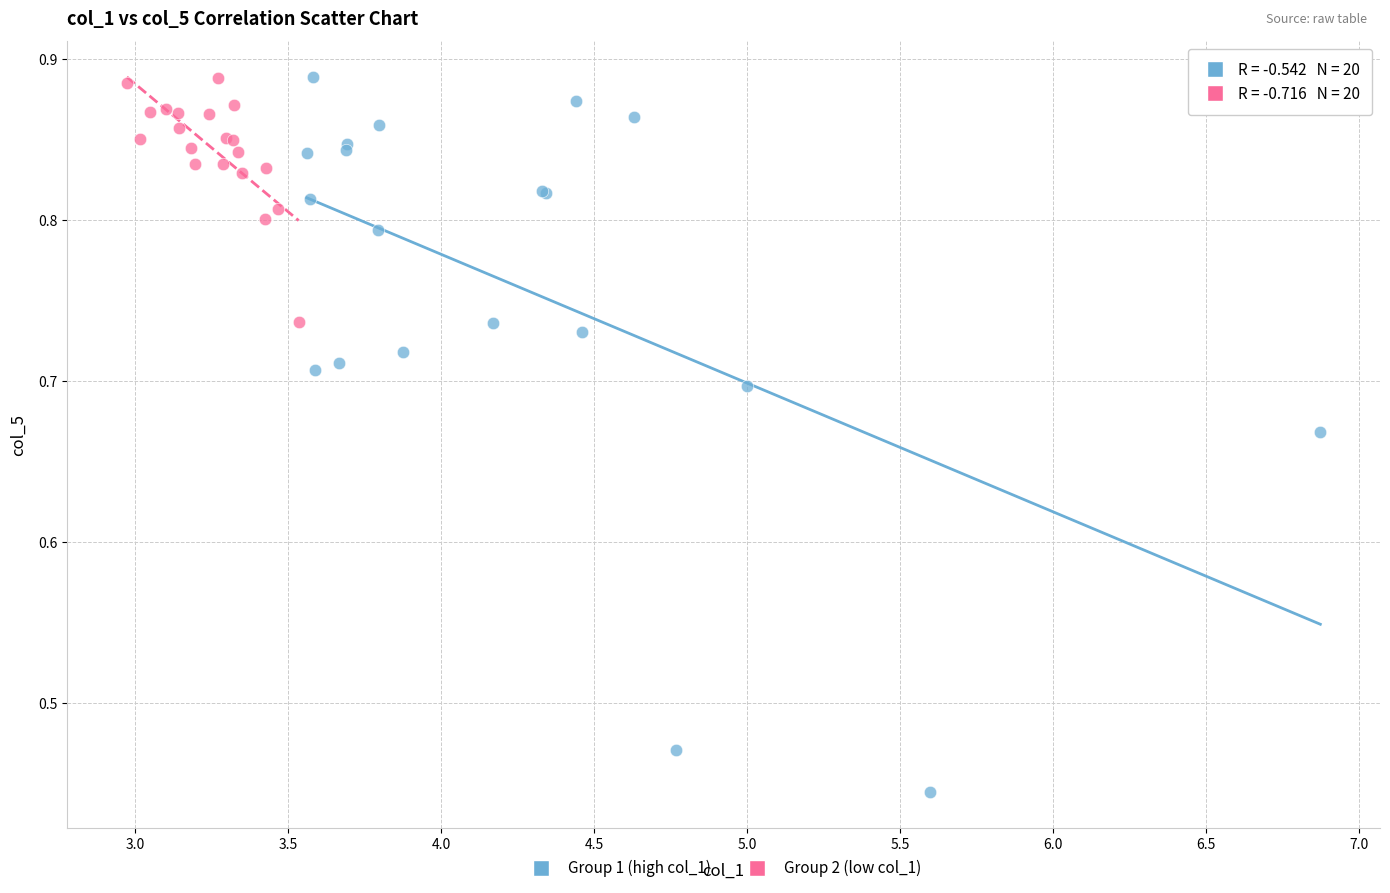

Which series has the widest spread of Y values?

Group 1 (high col_1)